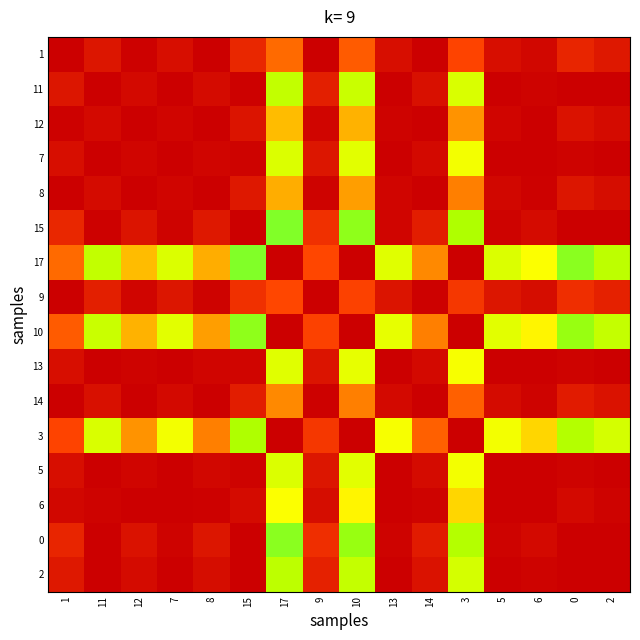

What is the greatest value displayed?

1.0